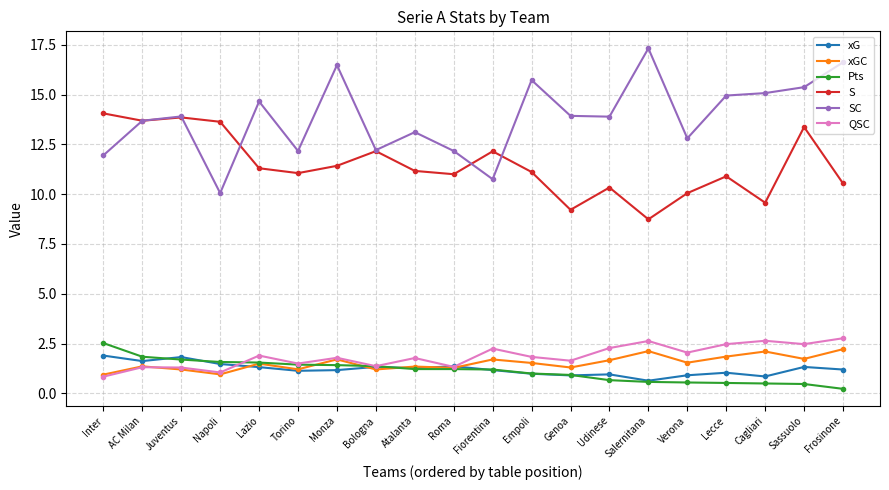

True or false: SC has more than 0 interior local peaks.

True